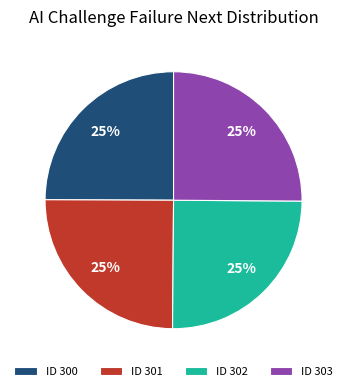

How many slices are in this pie chart?

4